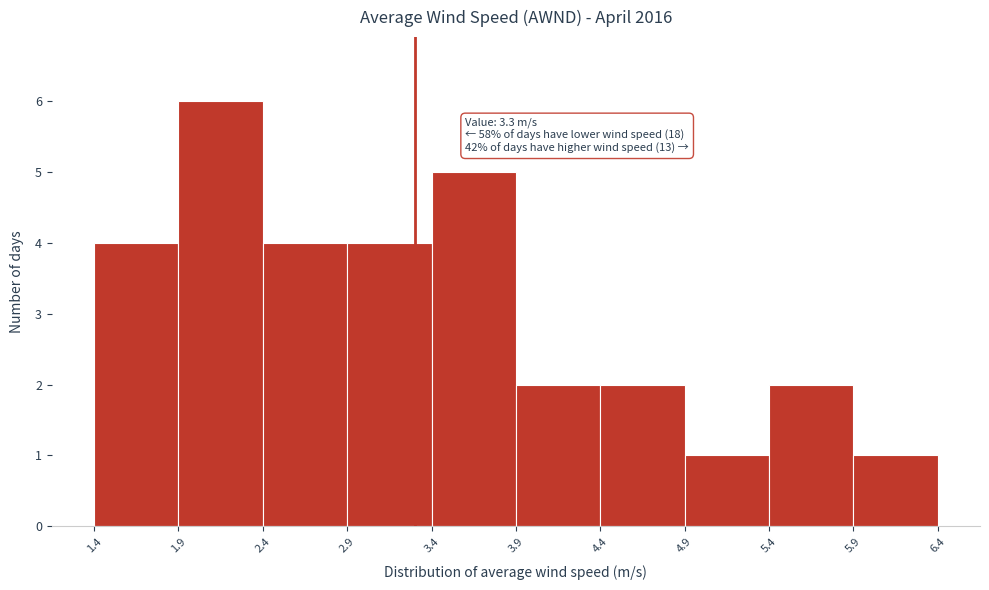

Over which range of the x-axis is the bar tallest?

1.9 to 2.4